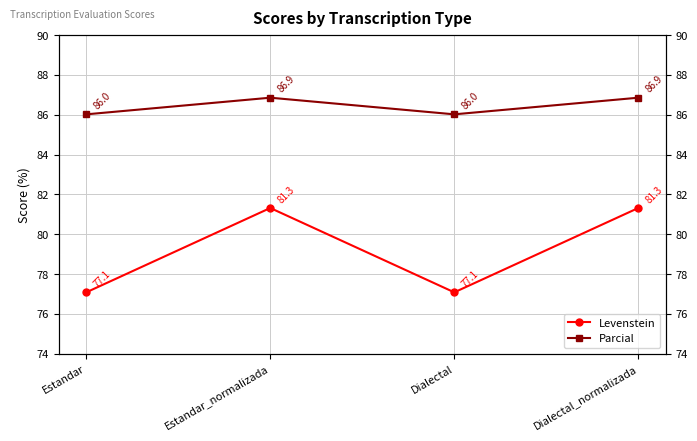

What is the greatest value displayed?

86.9